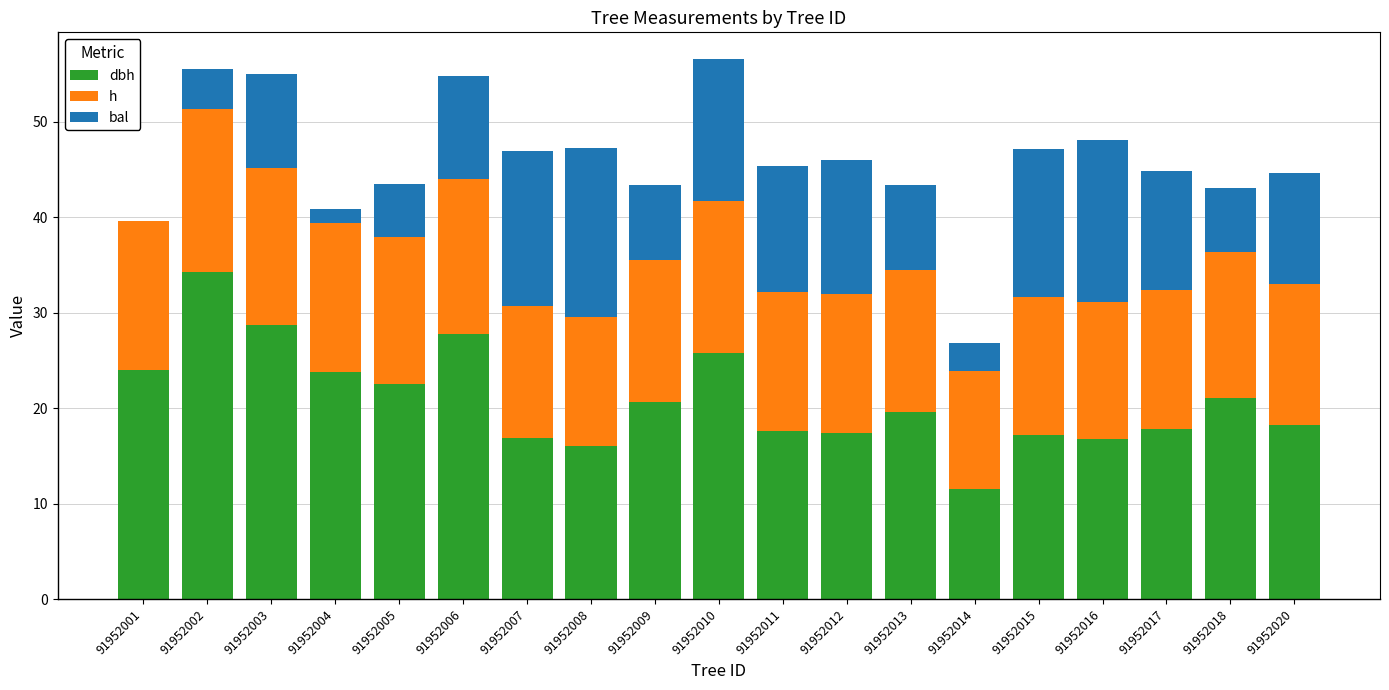

What is the total value across all series at 91952013?

43.4